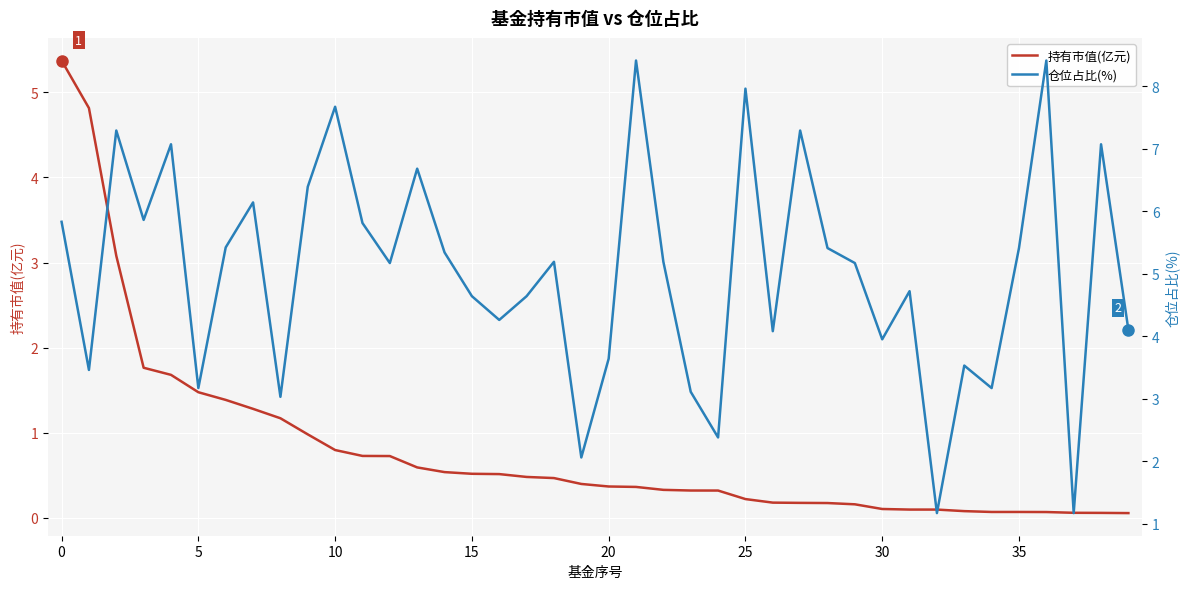

Rank the series at 37 from highest to lowest value.

仓位占比(%), 持有市值(亿元)